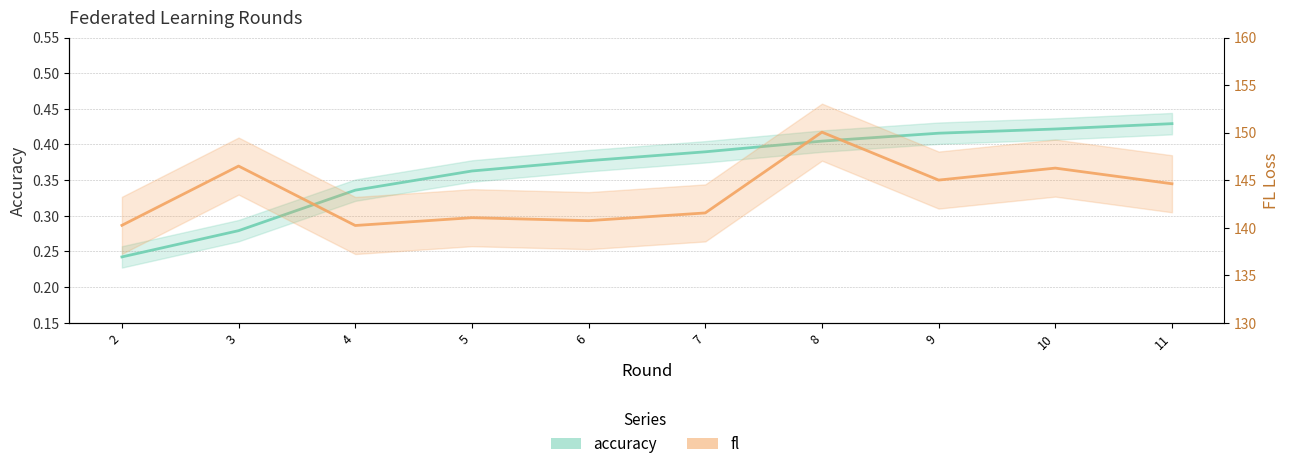

List the series in order of their overall mean, lowest first.

accuracy, fl